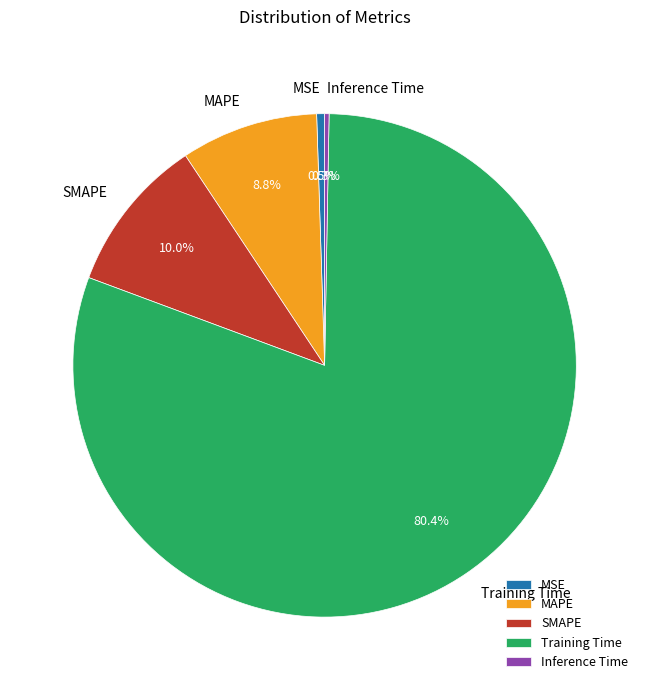

What is the largest slice in the pie chart?

Training Time